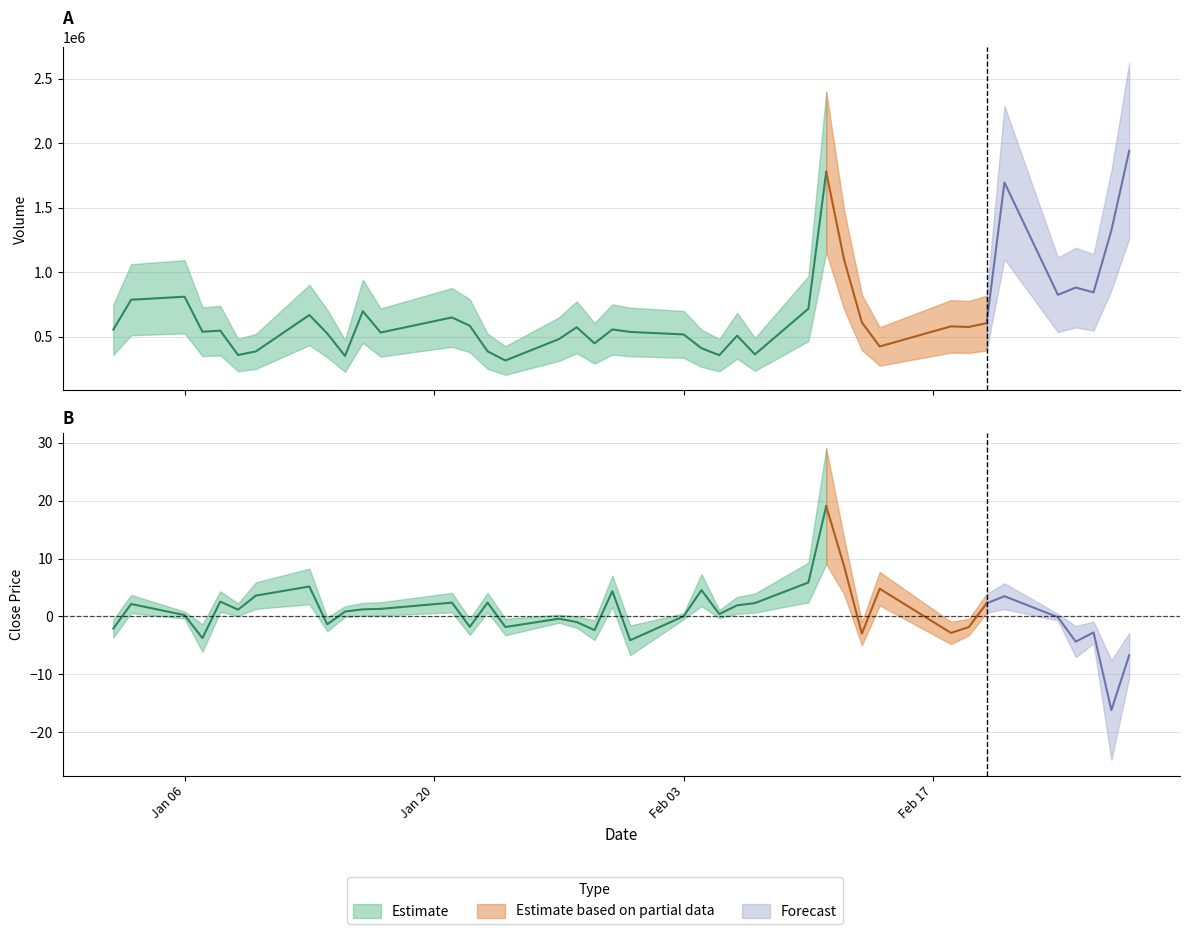

Does the chart display data point markers on the line(s)?

No